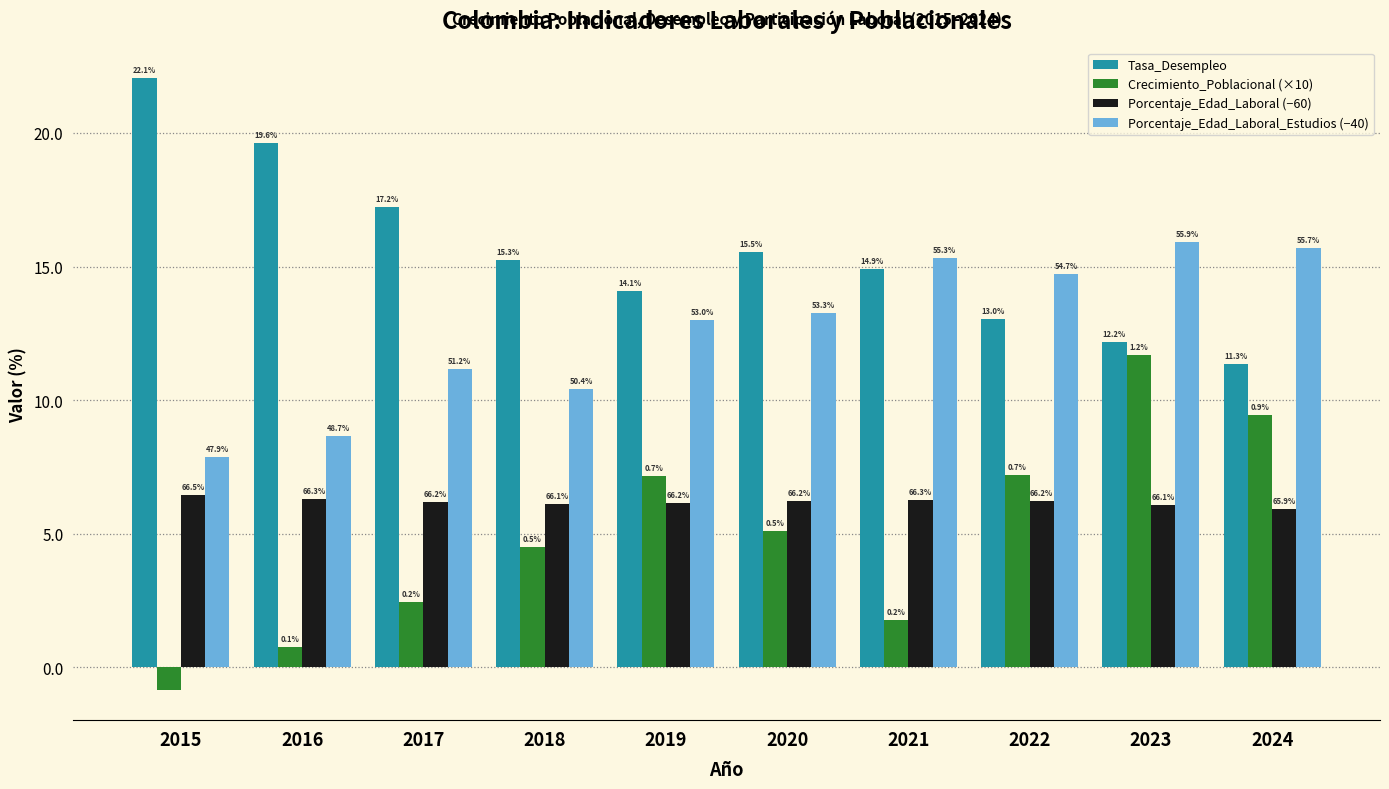

At 2017, list the series in order from smallest to largest.

Crecimiento_Poblacional (×10), Porcentaje_Edad_Laboral (−60), Porcentaje_Edad_Laboral_Estudios (−40), Tasa_Desempleo